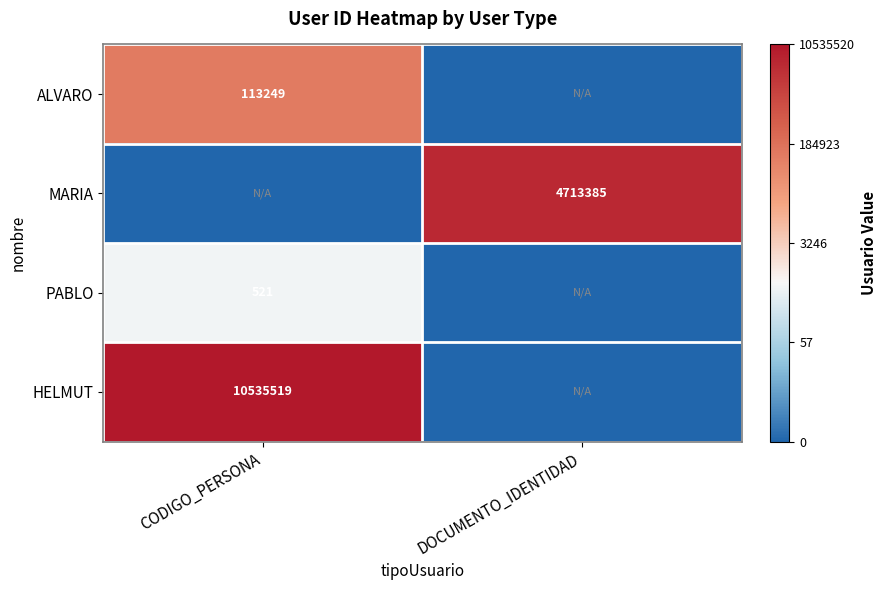

The value of ALVARO at CODIGO_PERSONA is 202731. True or false?

False